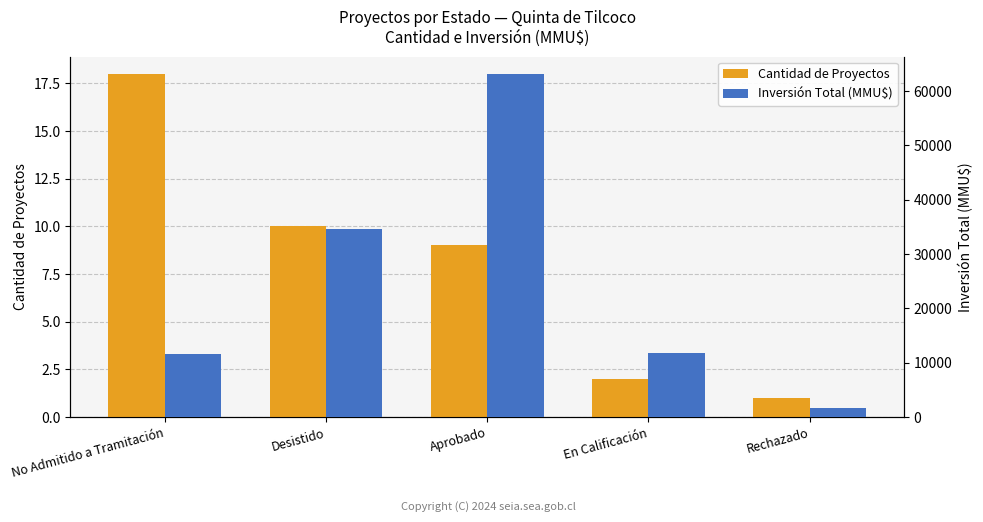

Is it true that Inversión Total (MMU$) equals 1750 at Rechazado?

True